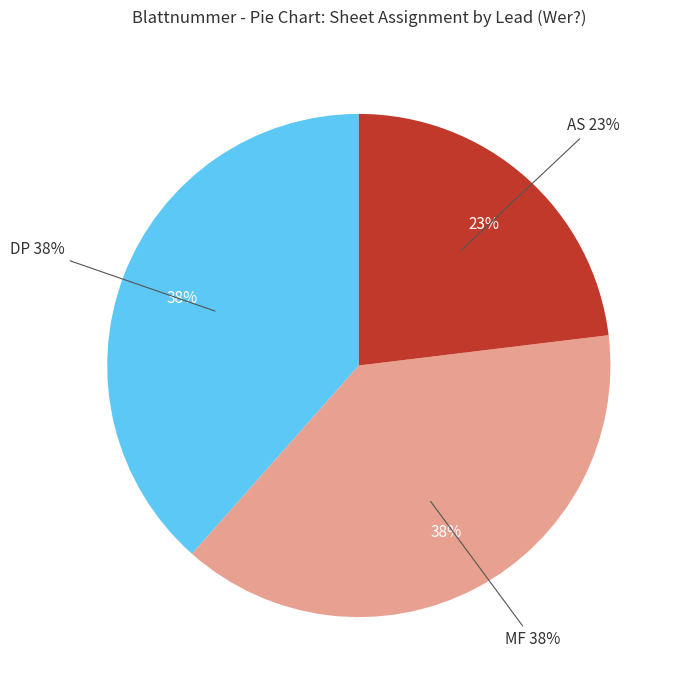

What is the total percentage of DP and MF?

76.9%